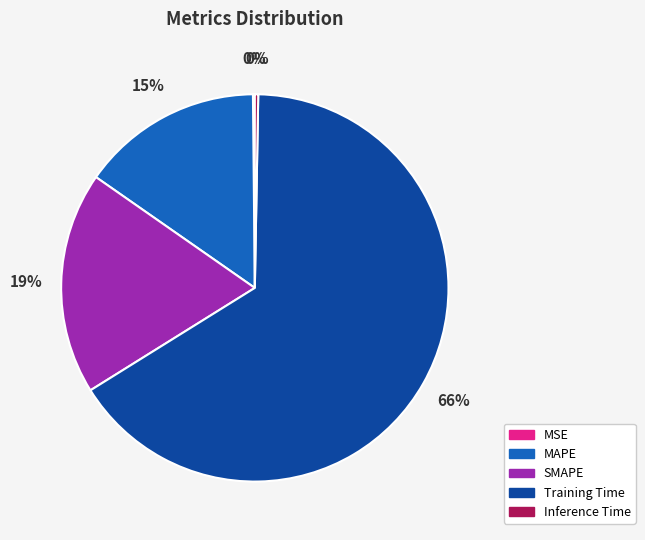

To the nearest percent, what is the difference between the largest and smallest slice percentages?

66%